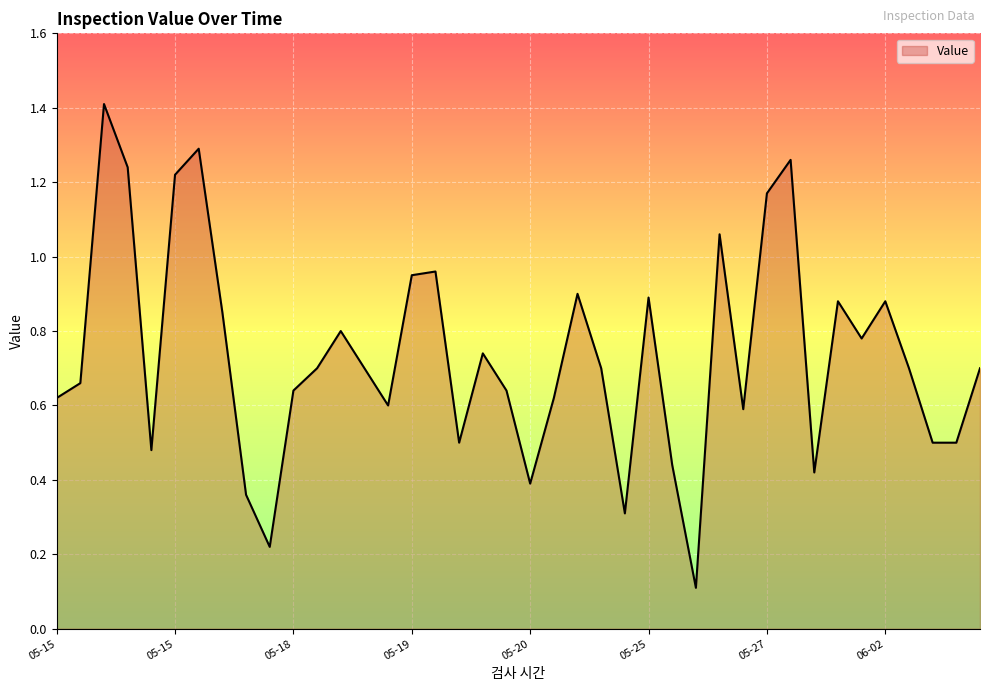

What is the maximum value shown in the chart?

1.4